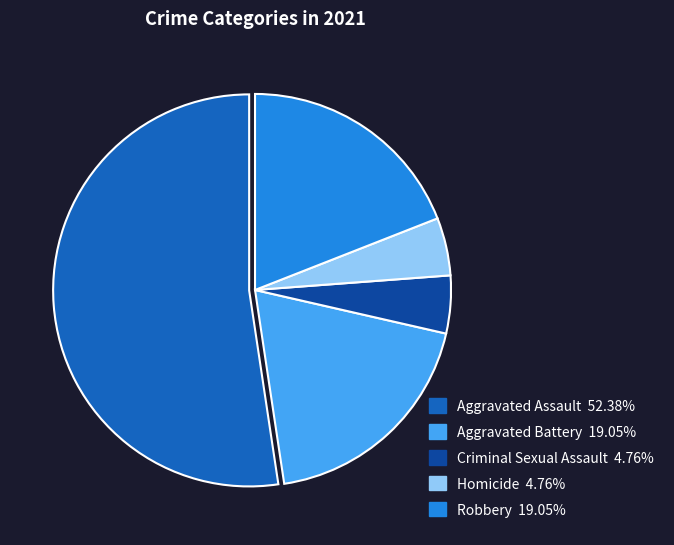

What is the ratio of the value at Aggravated Battery to the value at Homicide?

4.0